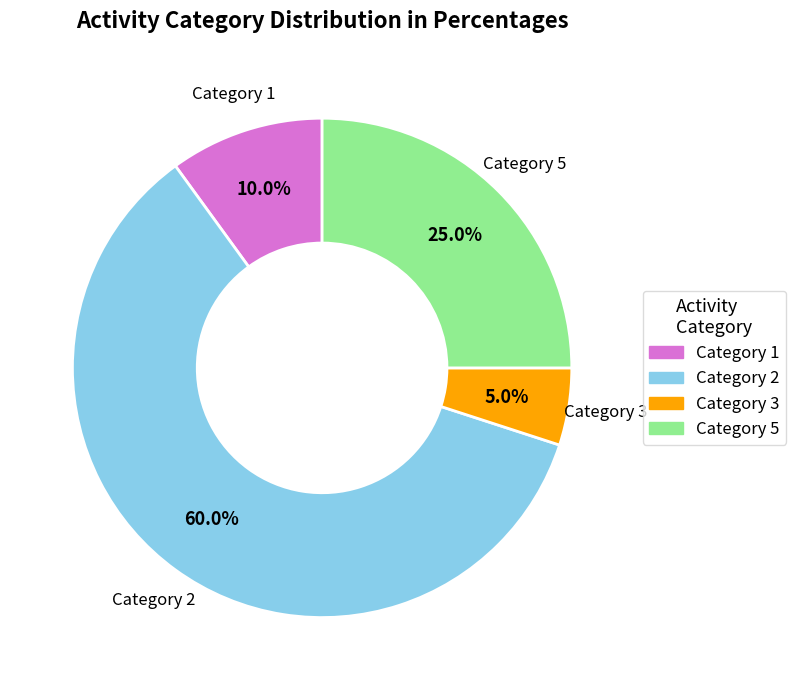

Does any single category account for the majority?

Yes